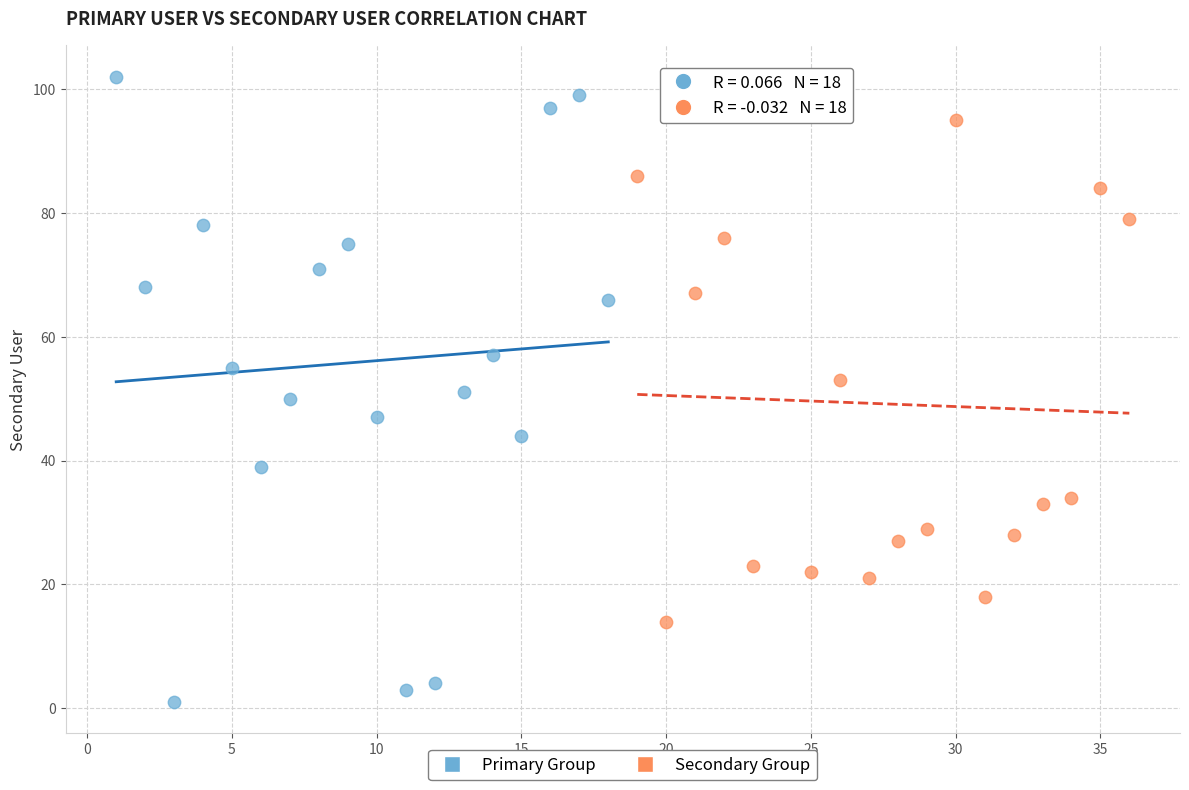

Which series reaches the maximum Y coordinate?

Primary Group